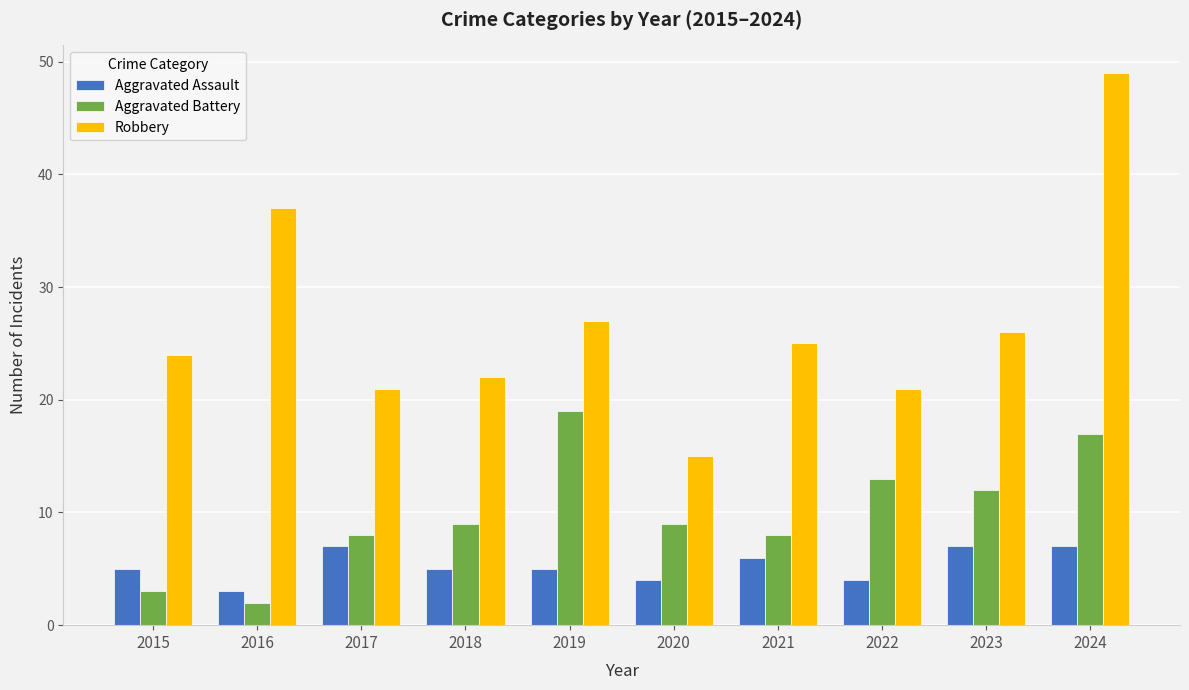

At how many categories does at least one series exceed 32?

2